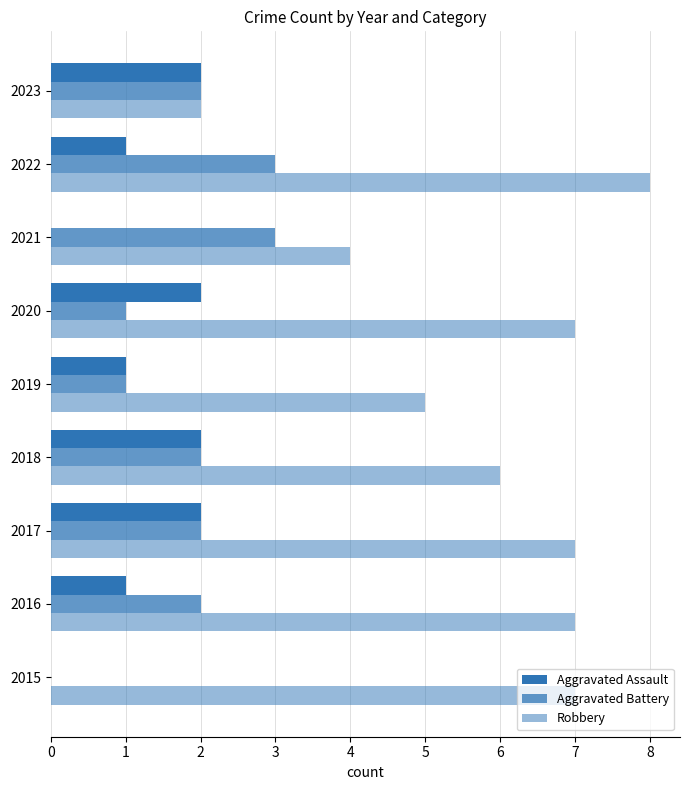

What is the value of the Aggravated Assault bar at the 3rd from the left?

2